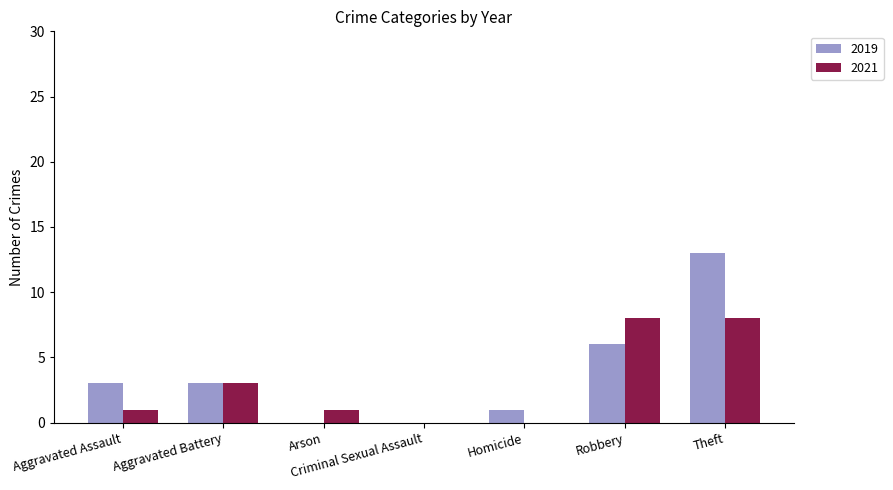

What is the maximum value for 2019?

13